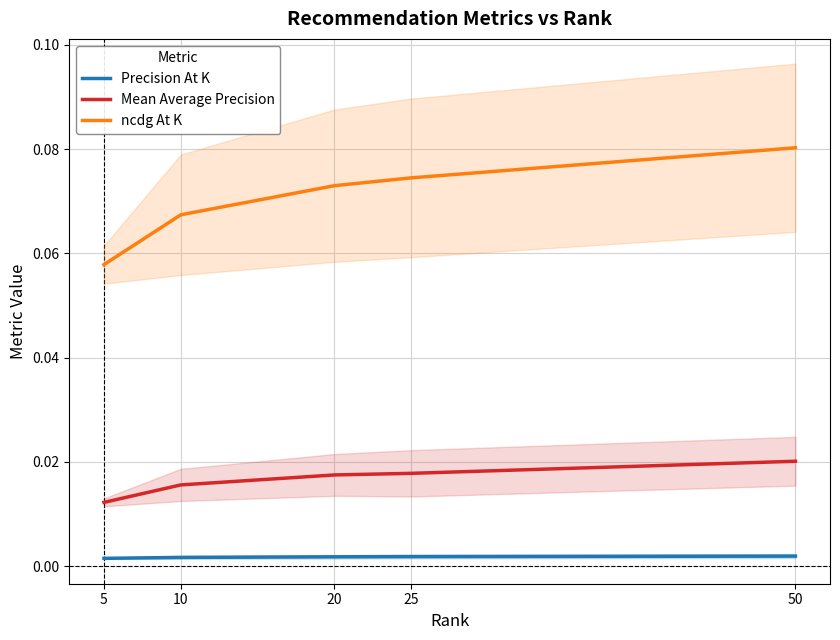

Is the value of Precision At K at 5 greater than the value of Mean Average Precision at 10?

No